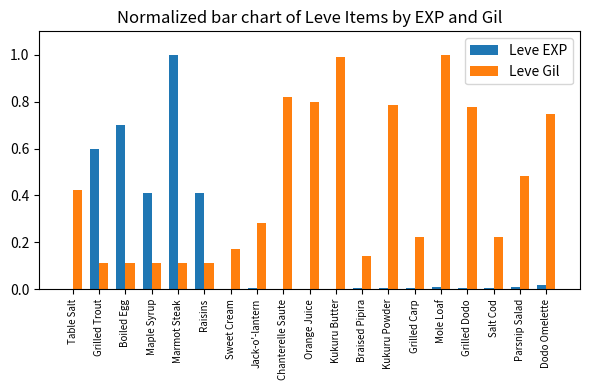

Which series changed the most between Kukuru Butter and Dodo Omelette?

Leve Gil